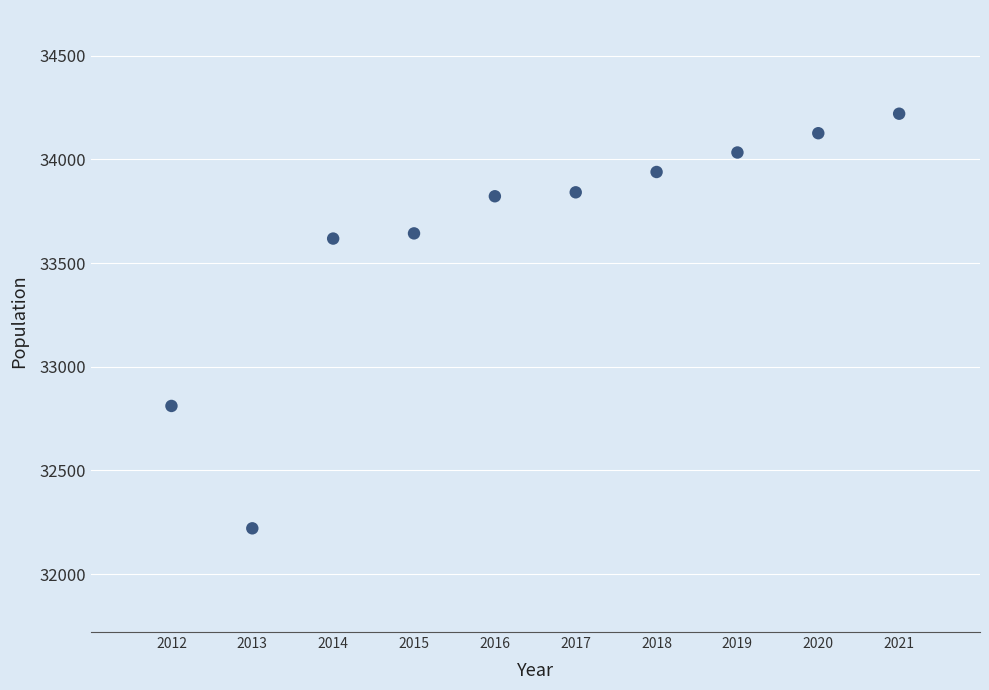

What is the average X value?

2016